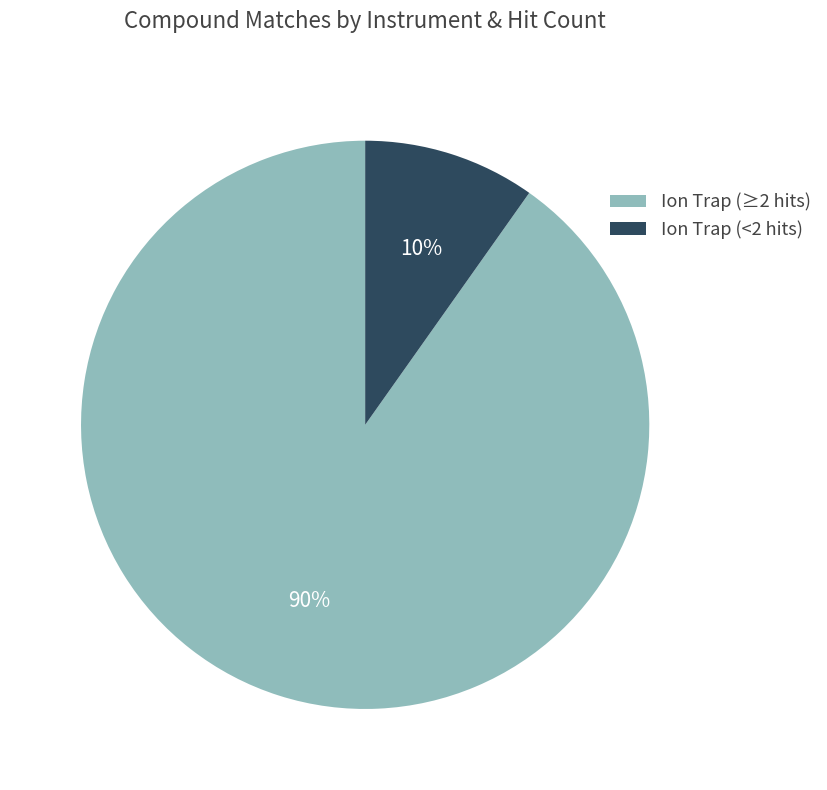

To the nearest percent, what portion does Ion Trap (<2 hits) represent?

10%